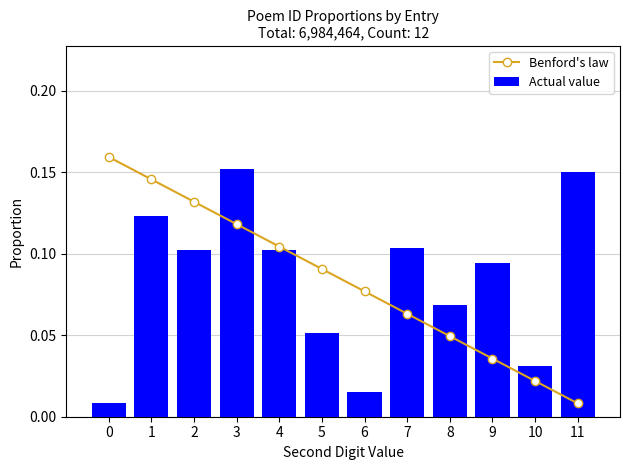

What are all the series names shown in the legend?

Benford's law, Actual value